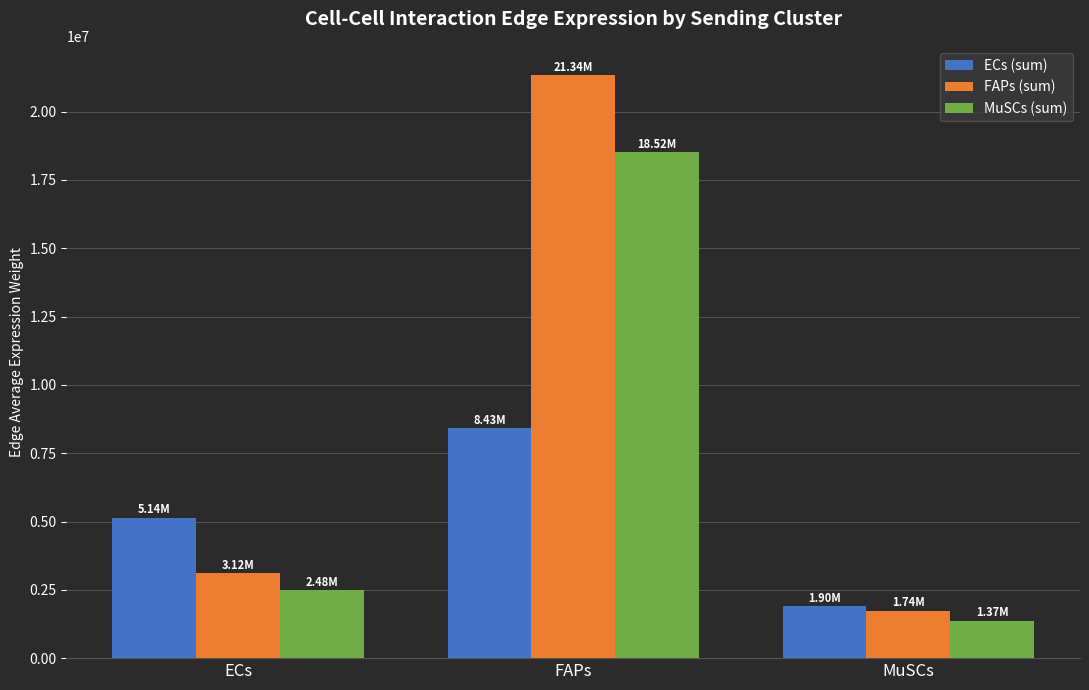

How many data points in ECs (sum) are above 5135201?

2